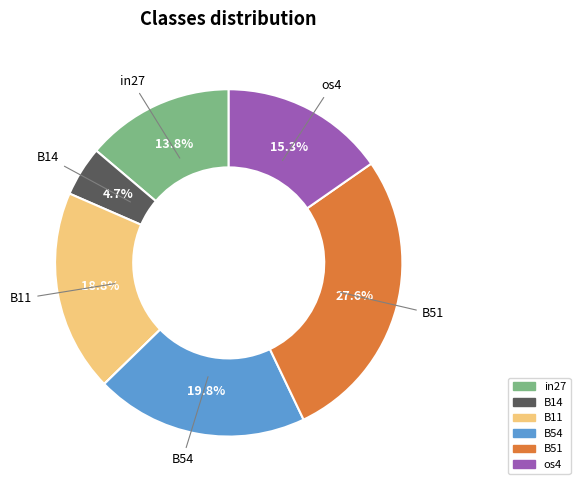

Does any single category account for the majority?

No